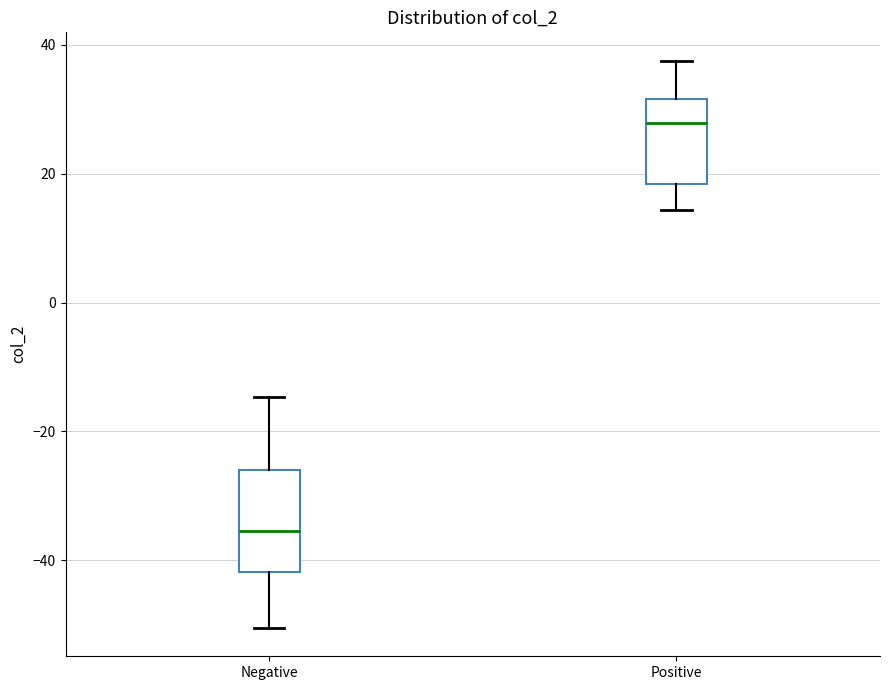

Where does the median line of the box for Negative sit on the y-axis? The values are not printed on the chart, so give them approximately, as read against the axis.

-36